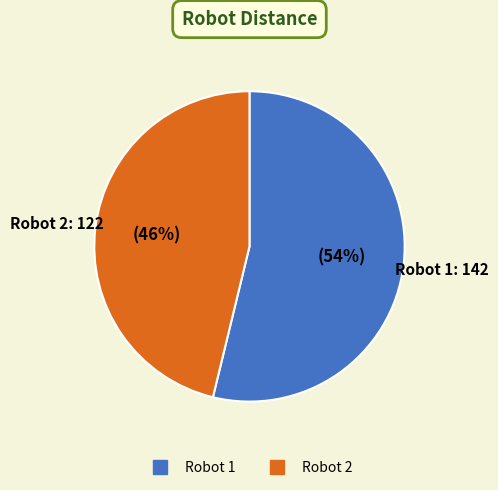

Is there a majority slice in this chart?

Yes